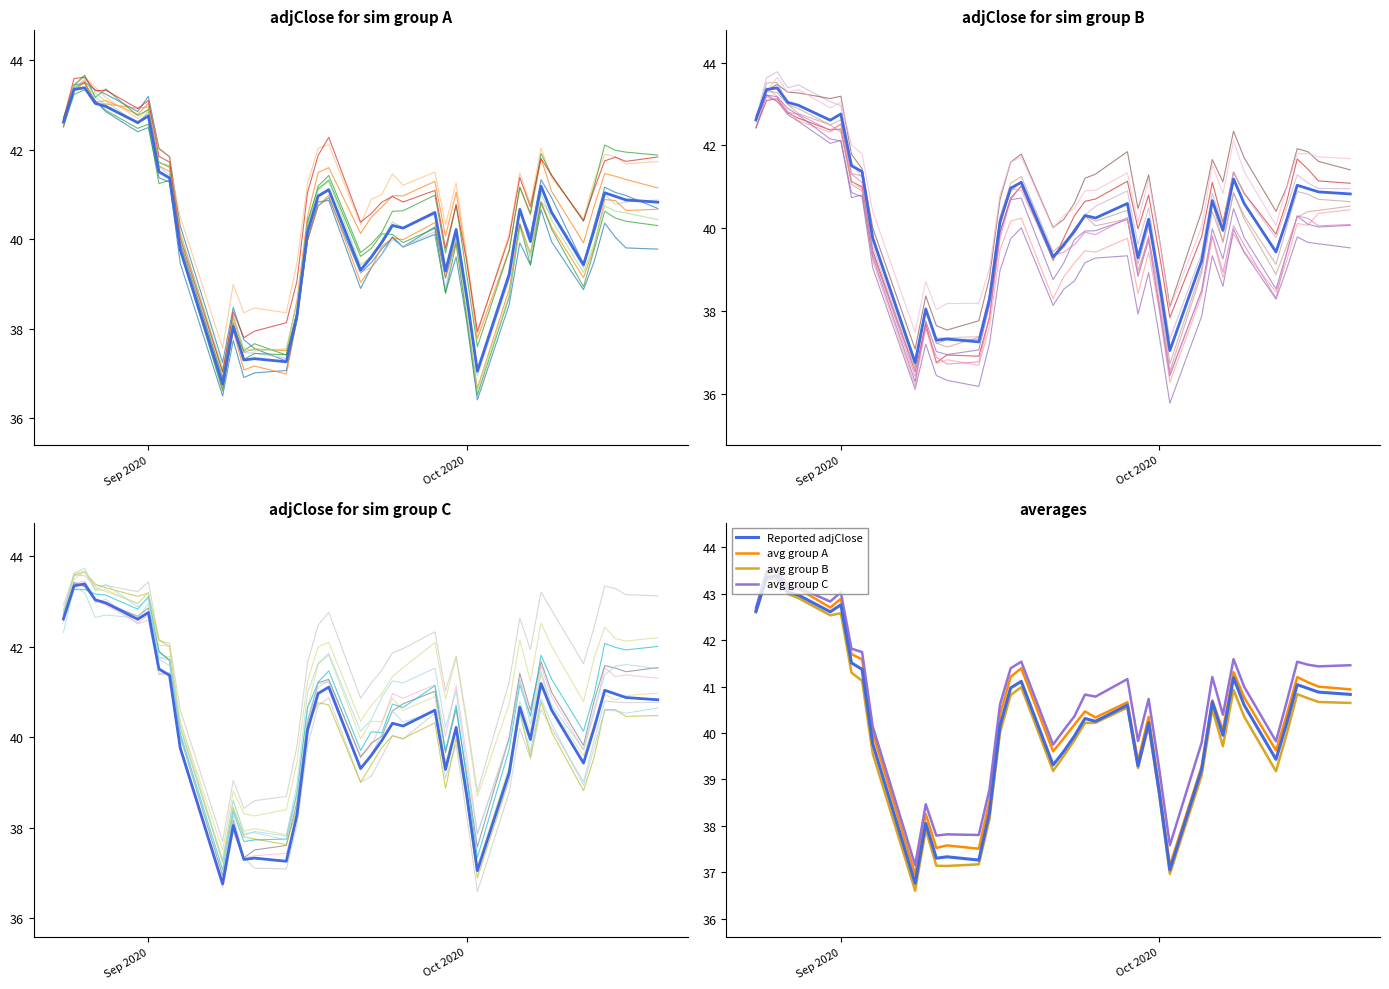

The avg group C series shows 39.2 at Oct 2020. True or false?

True